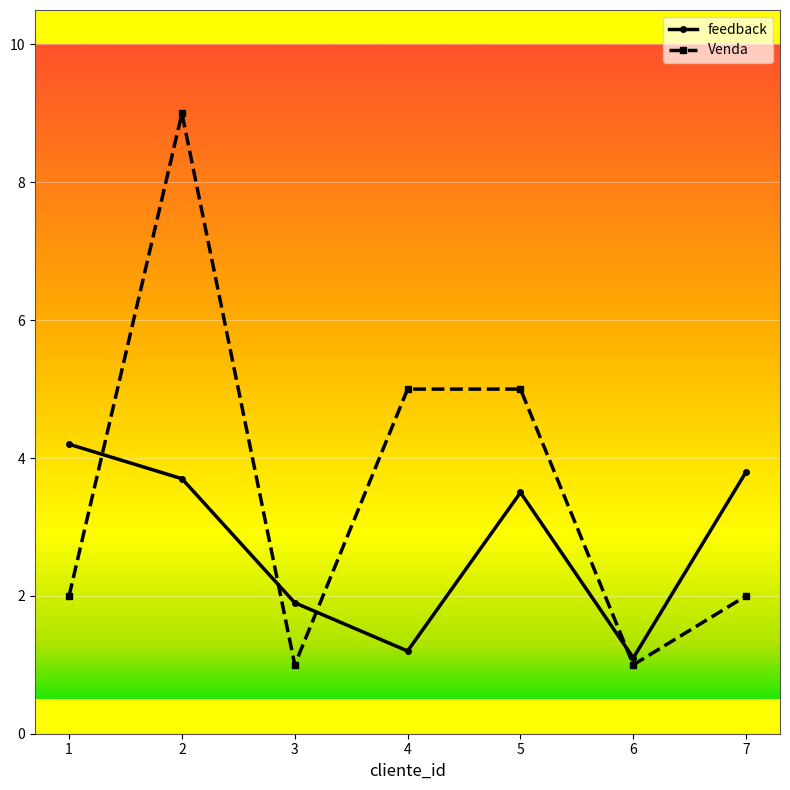

The feedback series shows 6.5 at 1. True or false?

False